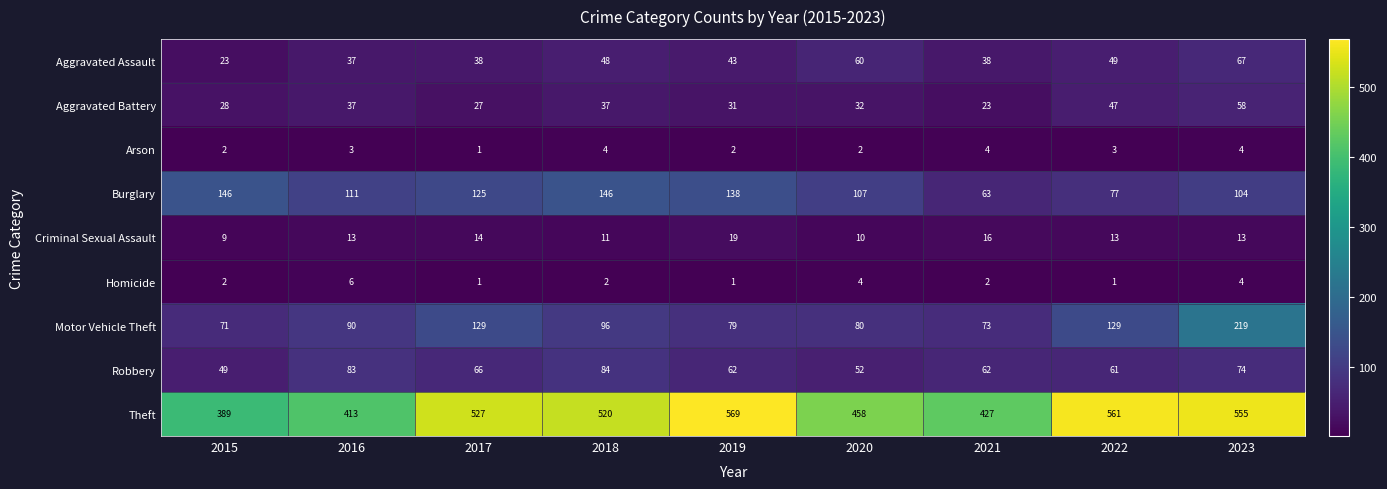

How many data points in Arson are less than 3?

4